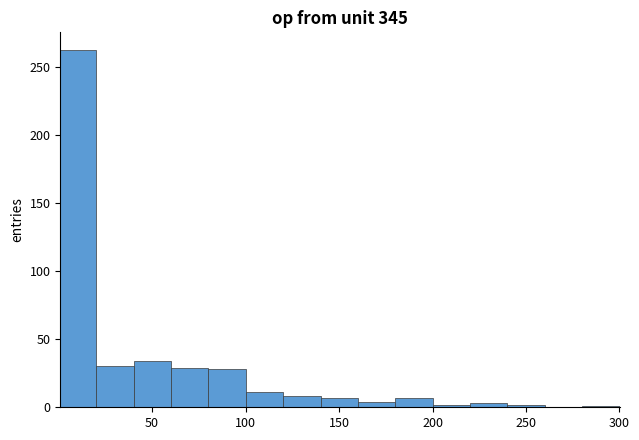

Read against the x-axis, roughly where is the centre of the tallest bar?

10